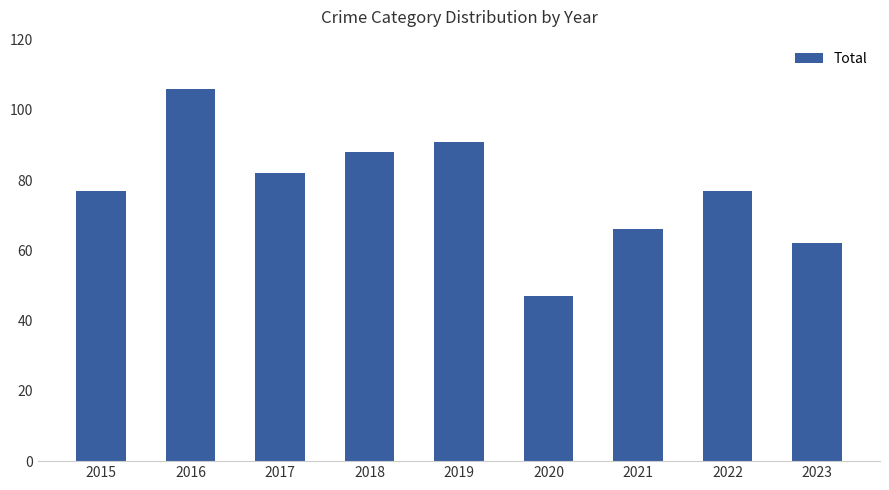

Between 2020 and 2022, which is larger?

2022